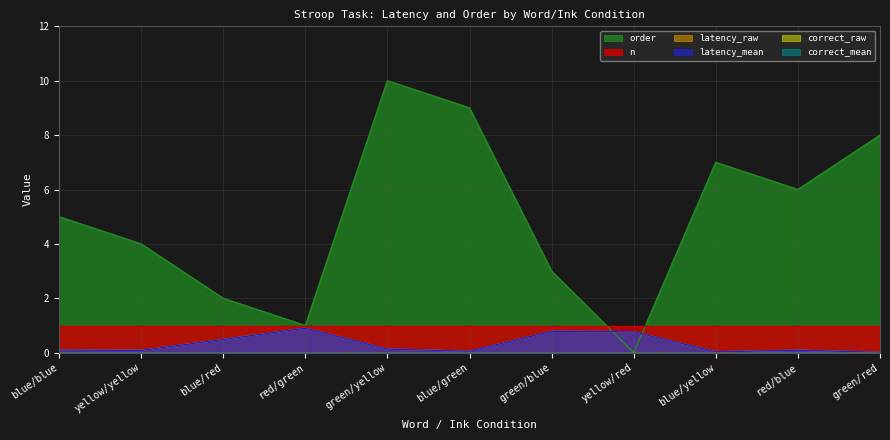

What is the difference between the order values at green/red and yellow/yellow?

4.0